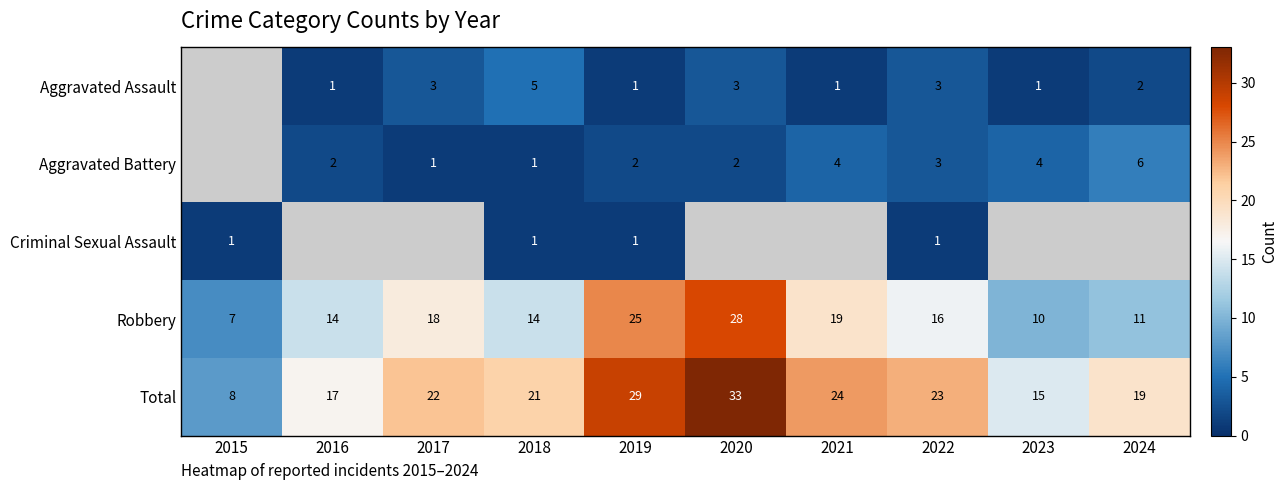

Is the value of Robbery at 2021 greater than the value of Aggravated Assault at 2020?

Yes